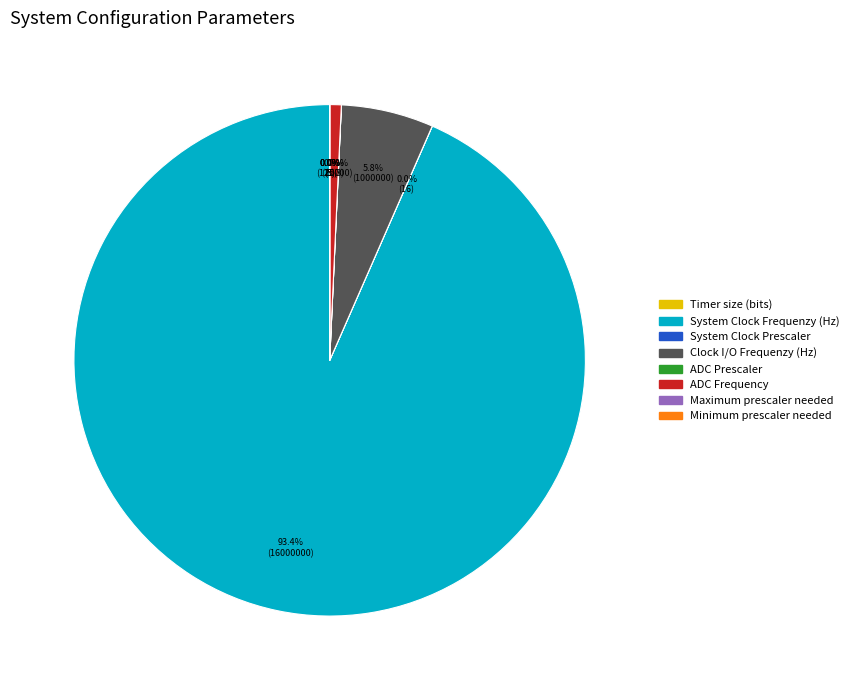

Is there a majority slice in this chart?

Yes